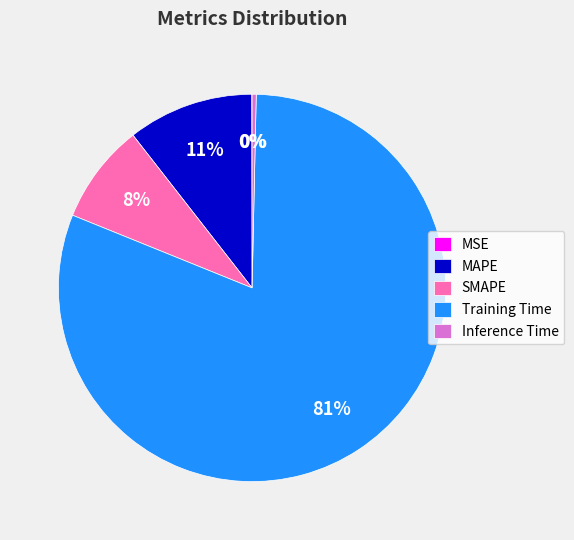

Is it true that Inference Time is 0% of the pie?

True